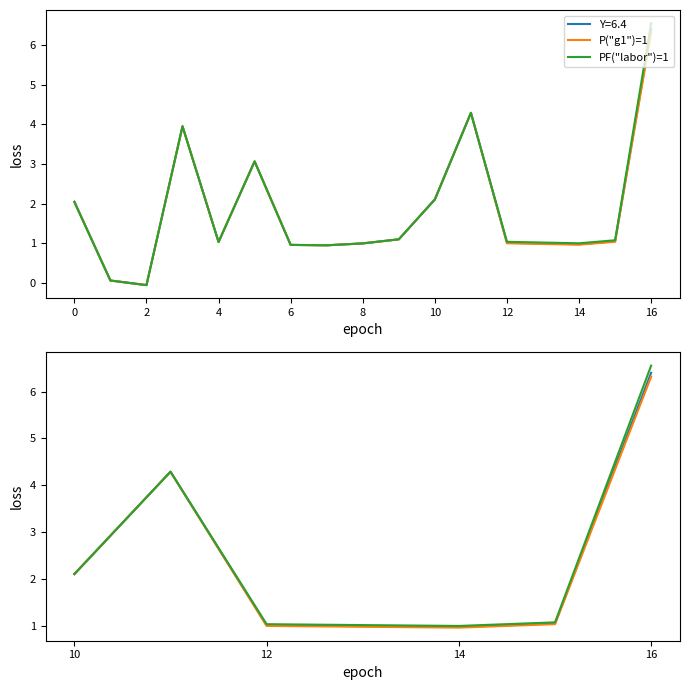

After their last crossing, which series has the higher values: P("g1")=1 or PF("labor")=1?

PF("labor")=1